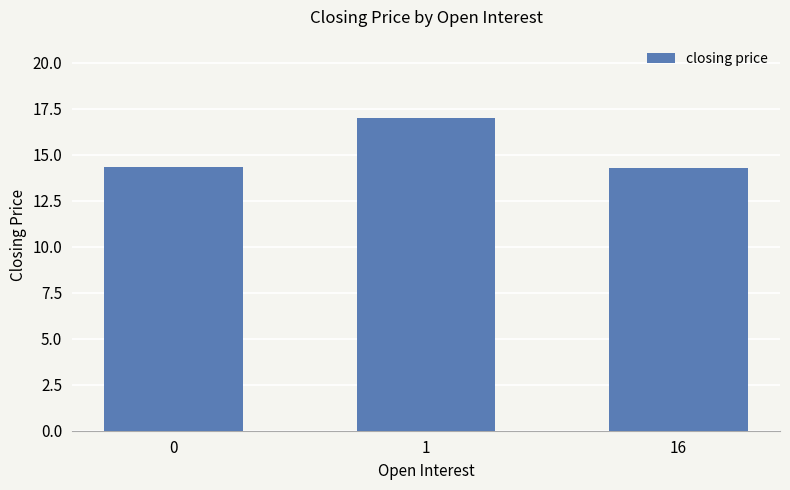

What value does the data have at 0?

14.3